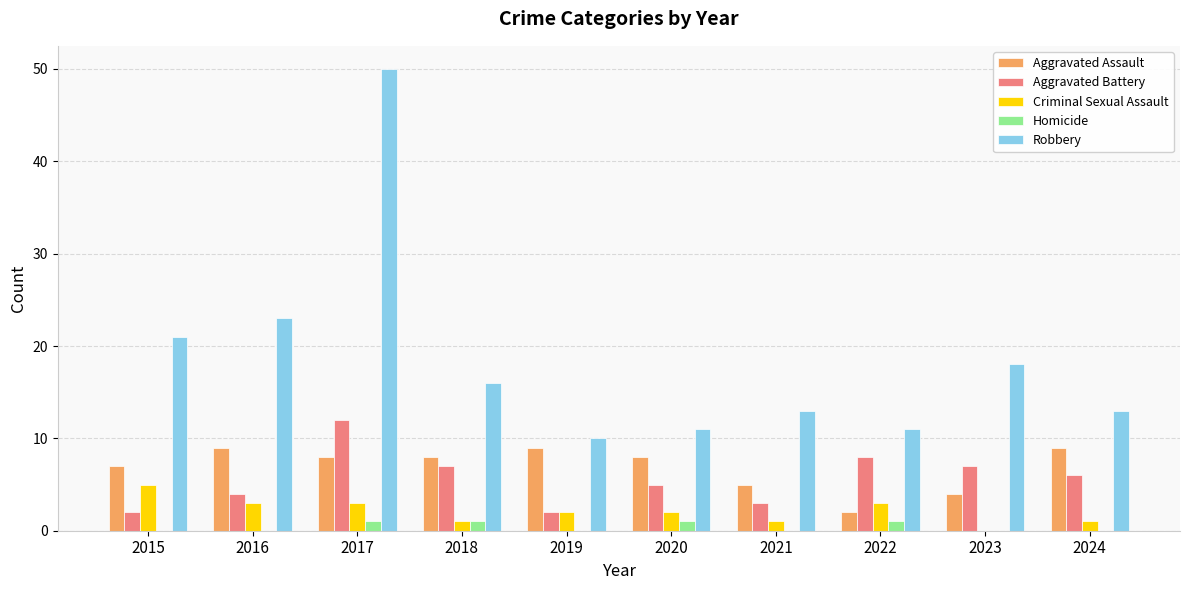

What is the greatest value displayed?

50